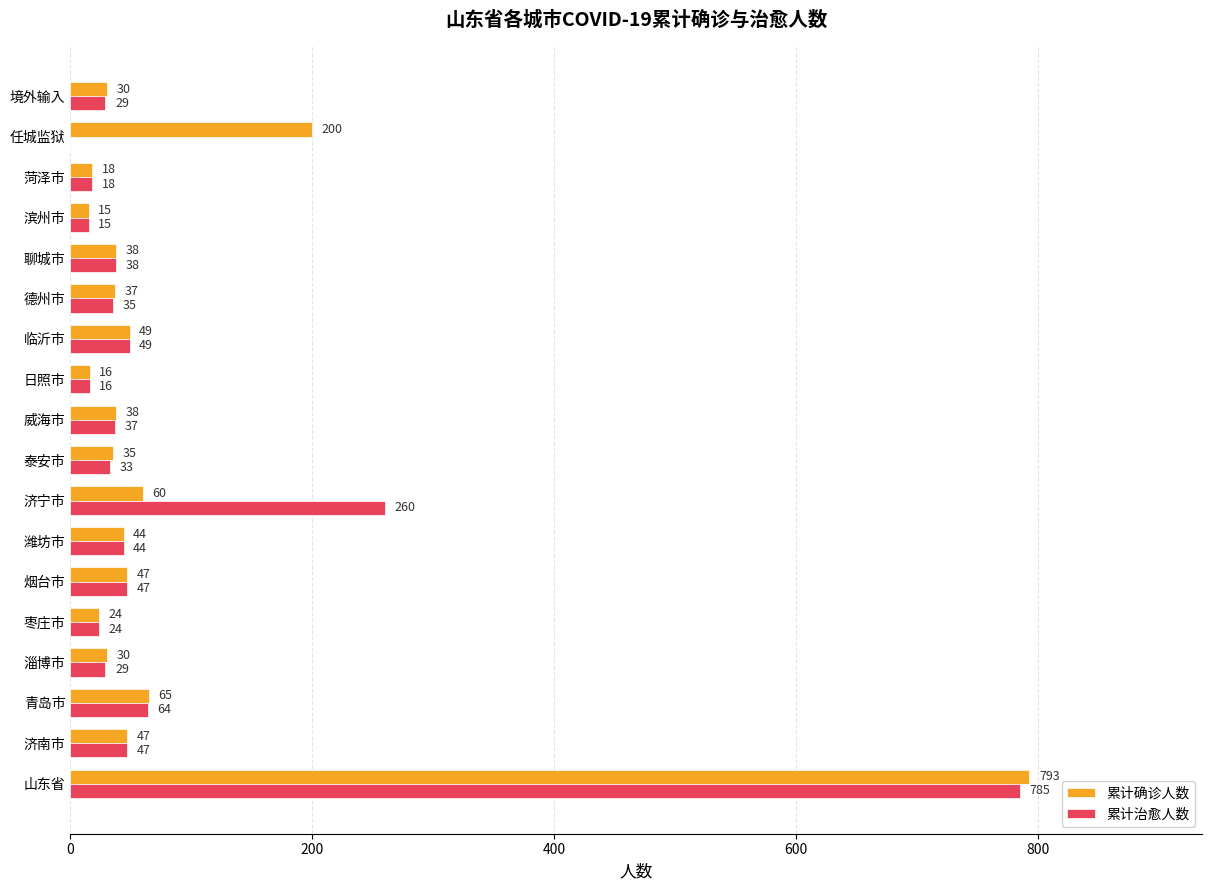

Where is 累计确诊人数 nearest to the value 404?

任城监狱